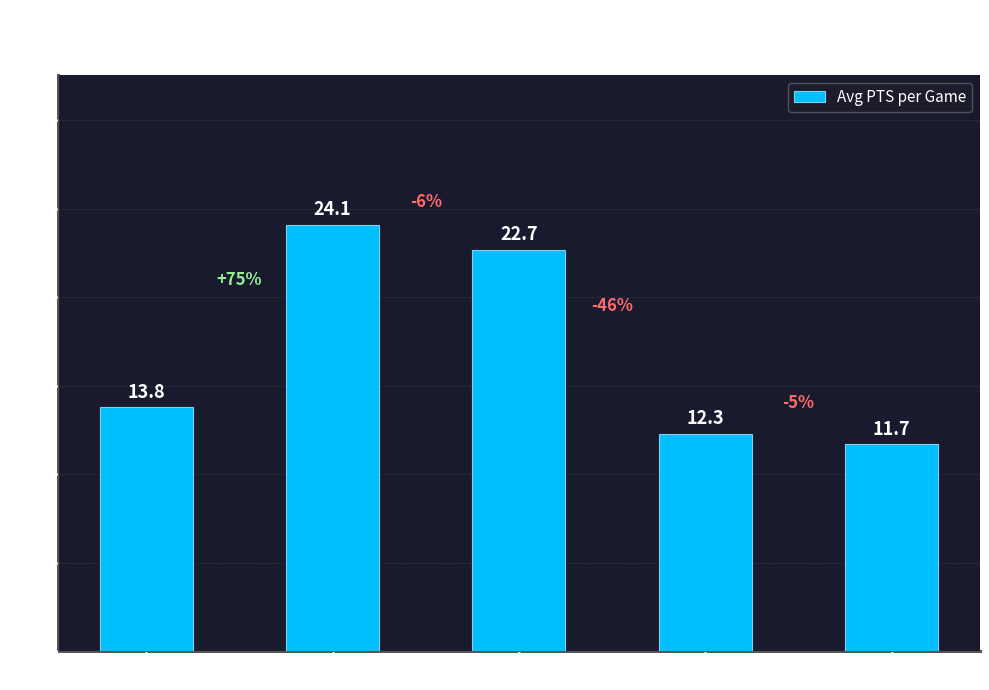

What is the value of the 1st bar from the left?

13.8